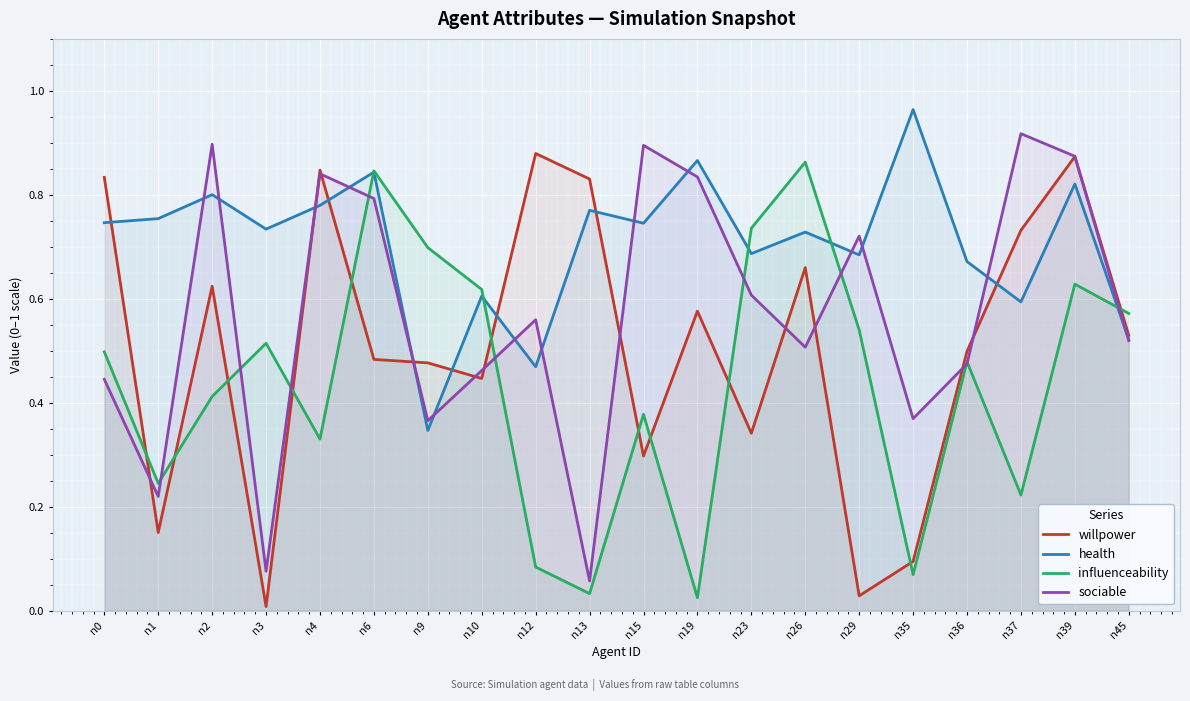

True or false: sociable and health cross at least once.

True